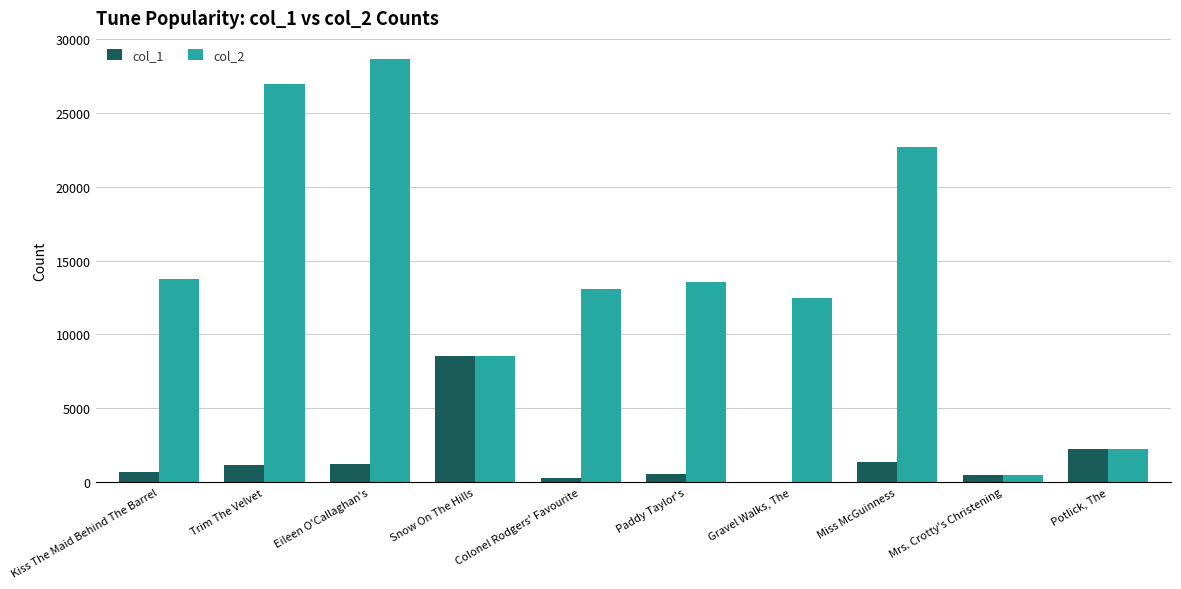

Is the value of col_1 at Eileen O'Callaghan's greater than the value of col_2 at Eileen O'Callaghan's?

No